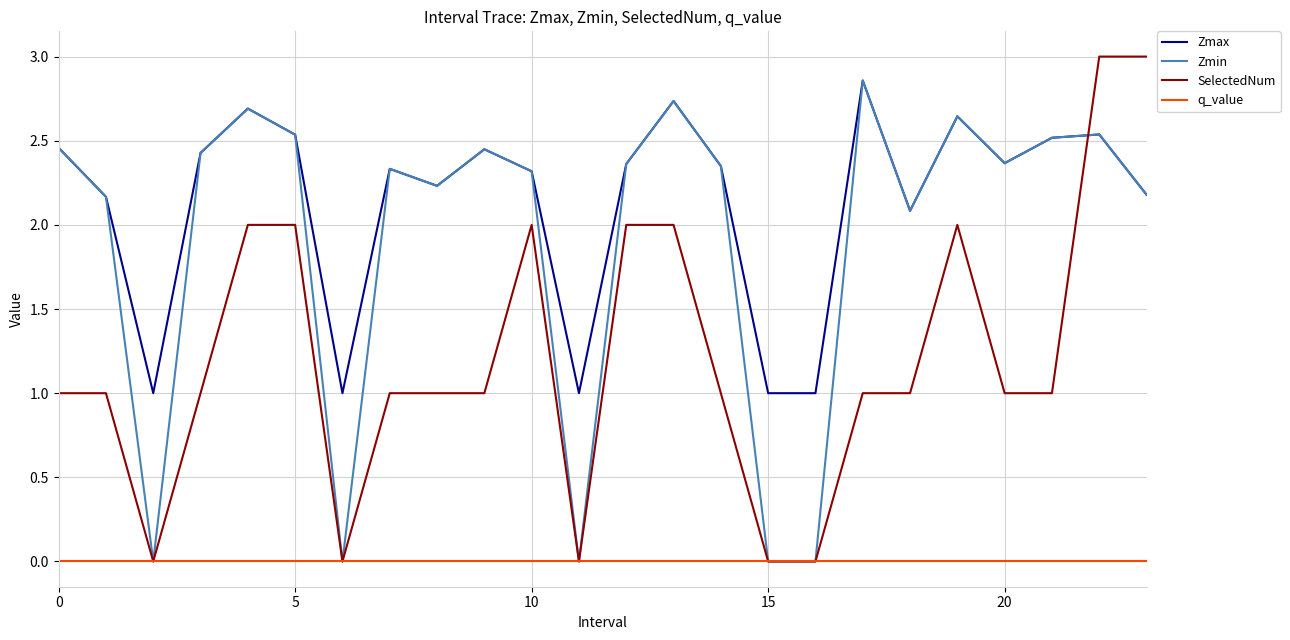

Which series has the largest total across all categories?

Zmax